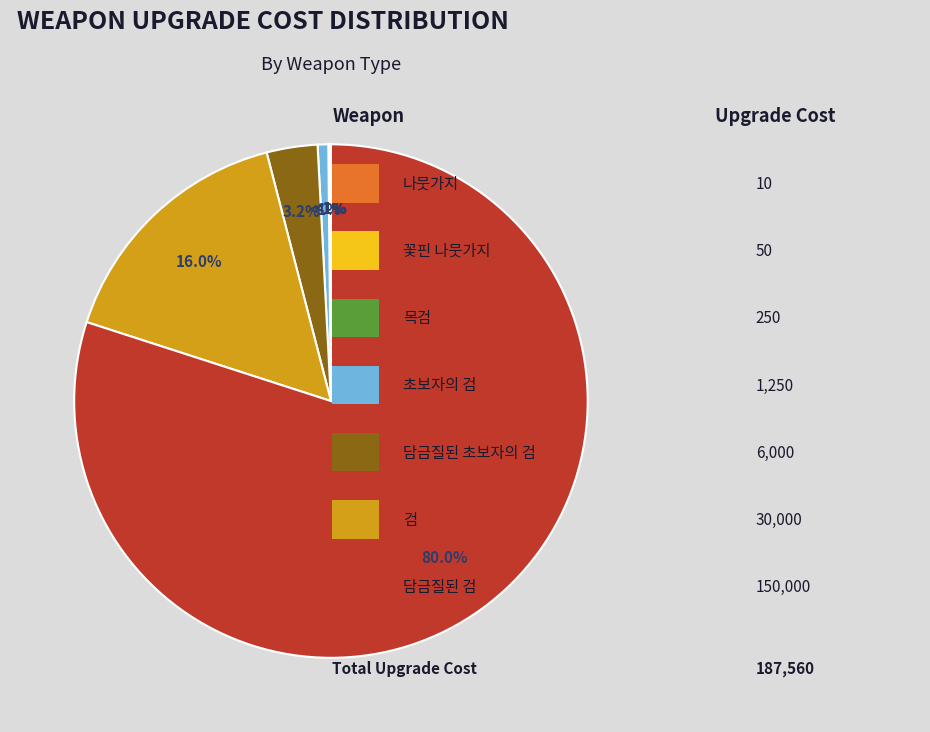

Is it true that 꽃핀 나뭇가지 is 0% of the pie?

True